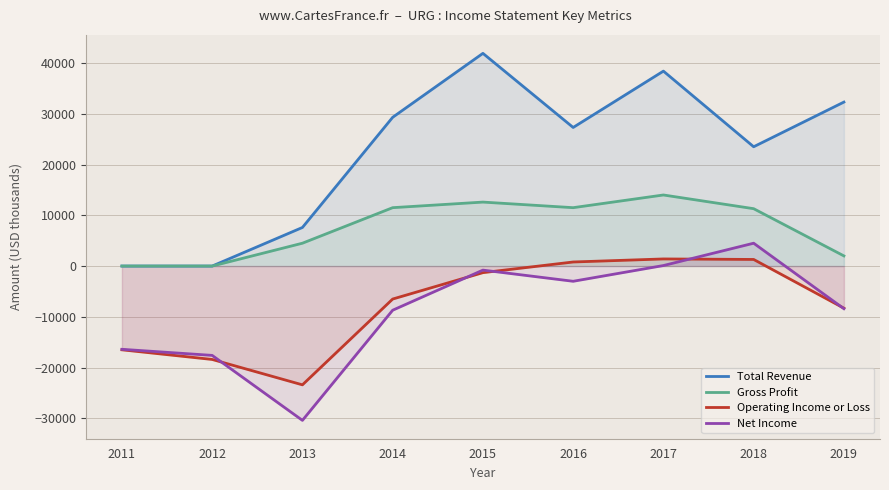

What is the lowest value of the Operating Income or Loss series?

-23400